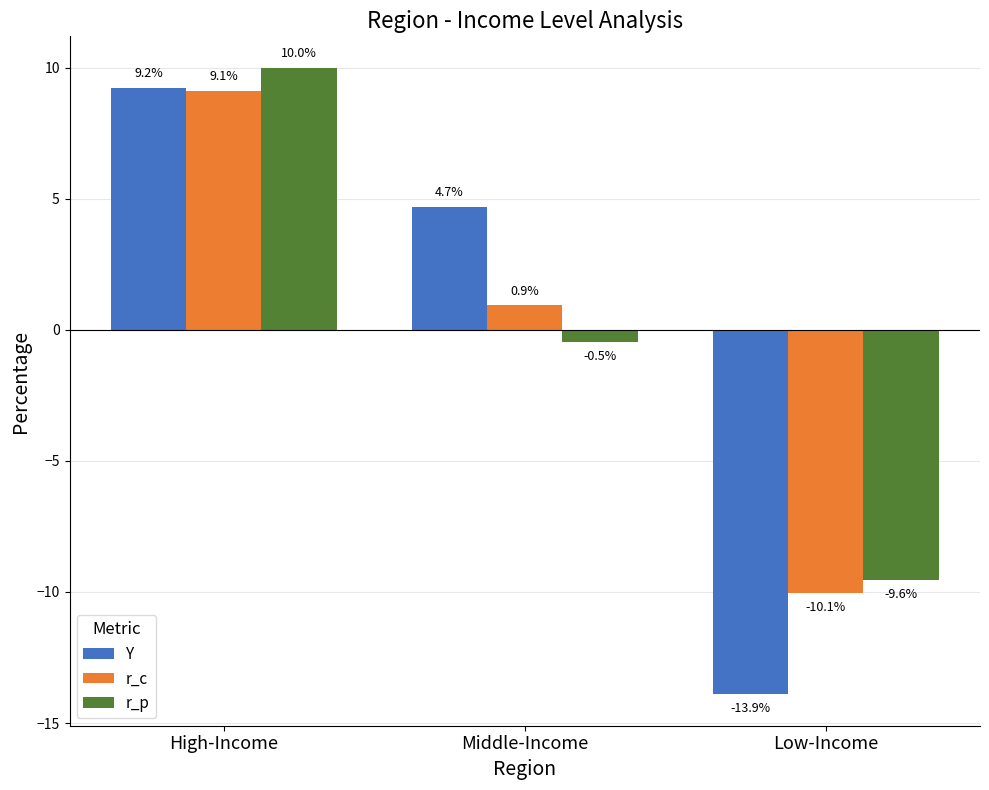

What is the sum of the r_c values at High-Income and Low-Income?

-0.9